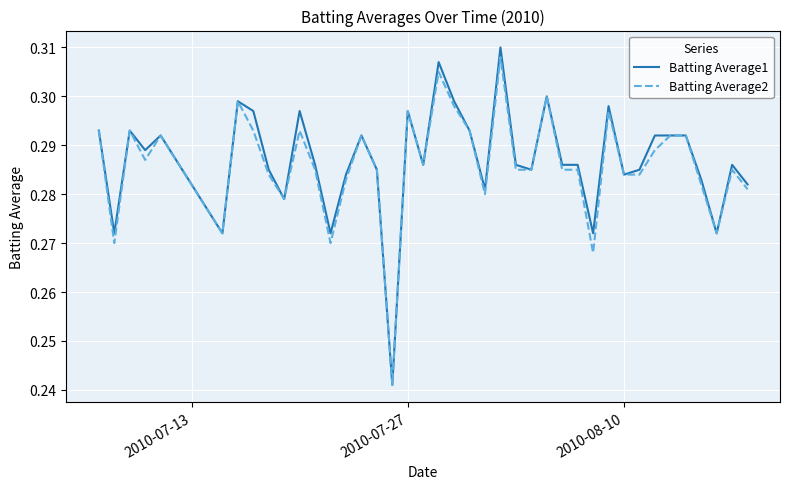

Which series has the widest spread of values?

Batting Average1